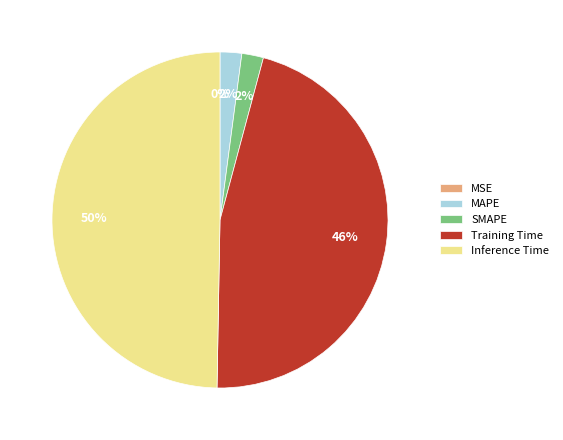

What is the total percentage of SMAPE and Training Time?

48.2%